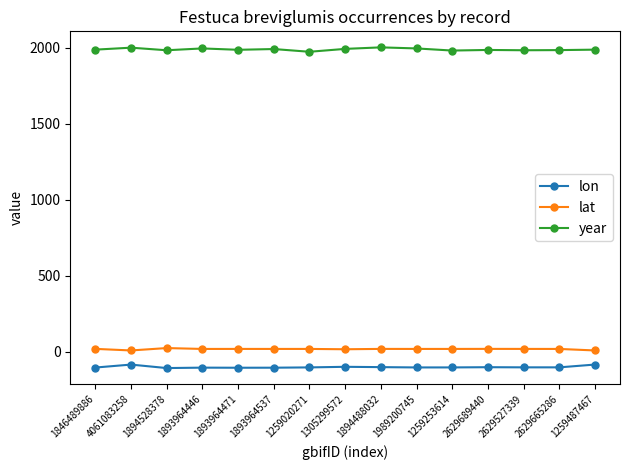

Is the value of lat at 1259253614 greater than the value of lon at 1259253614?

Yes